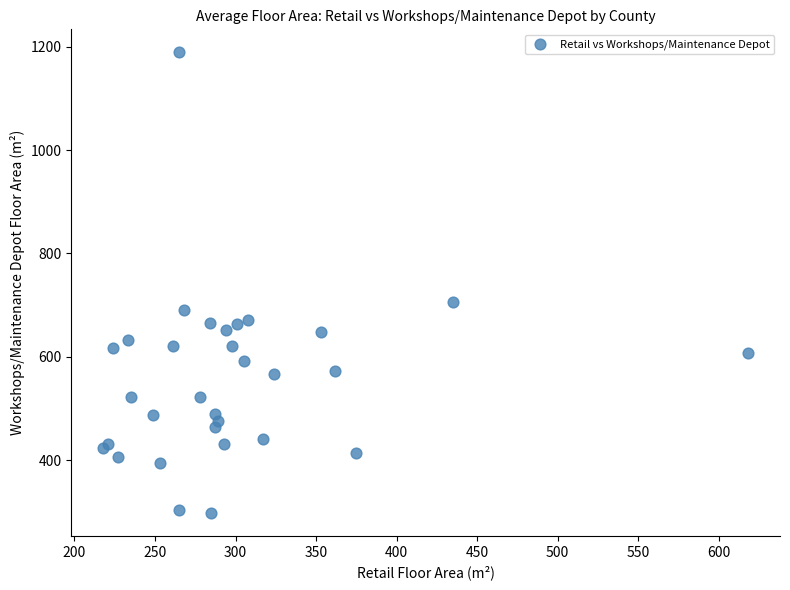

What Y value in the scatter plot is closest to 743?

706